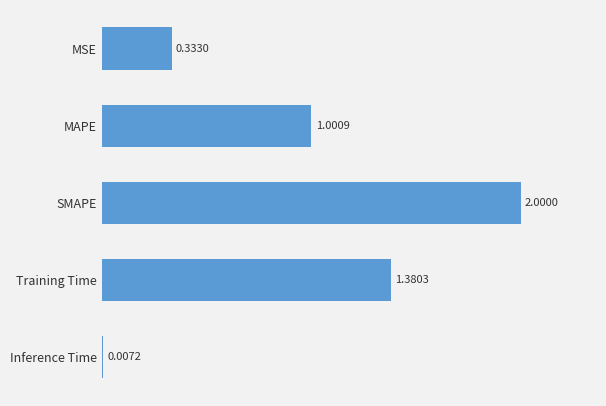

At which label is the value closest to 1?

MAPE